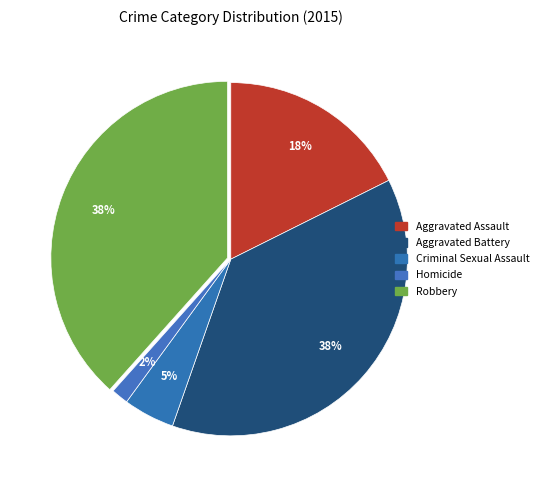

The Aggravated Battery slice represents 38% of the pie. True or false?

True